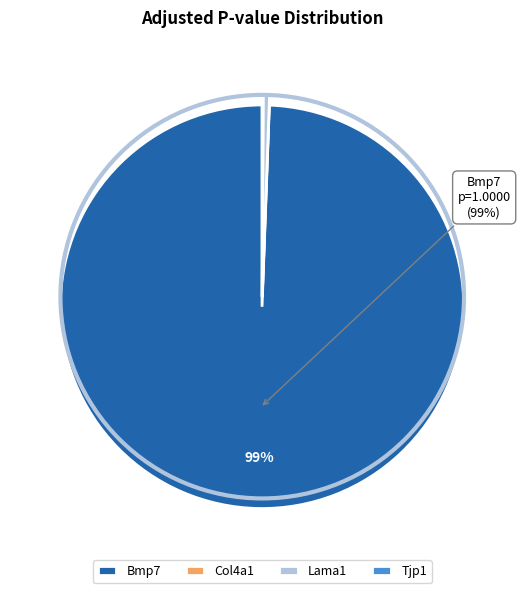

Combined, do Bmp7 and Lama1 account for over 50%?

Yes